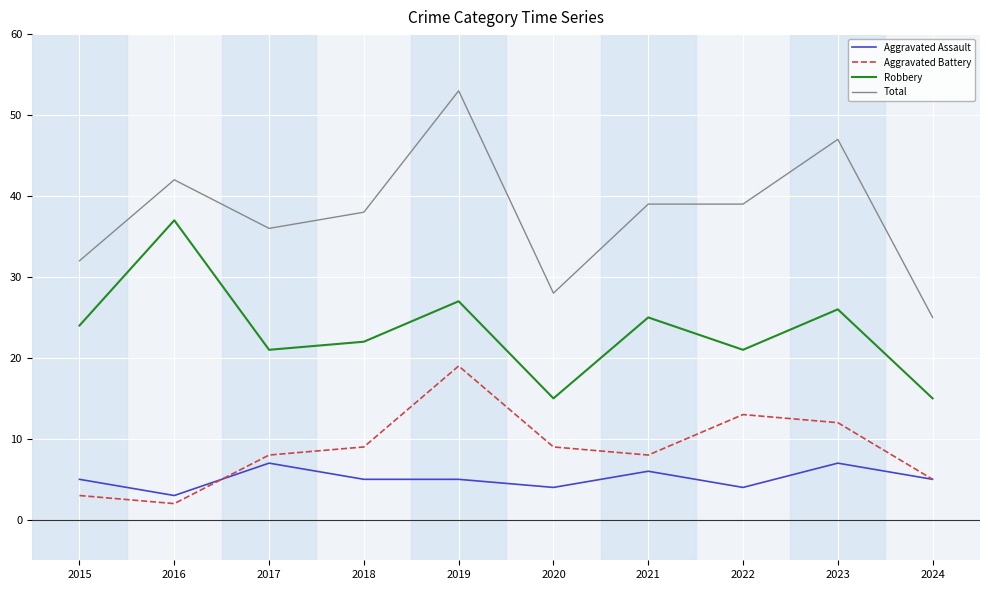

What value does the Aggravated Assault series have at 2020?

4